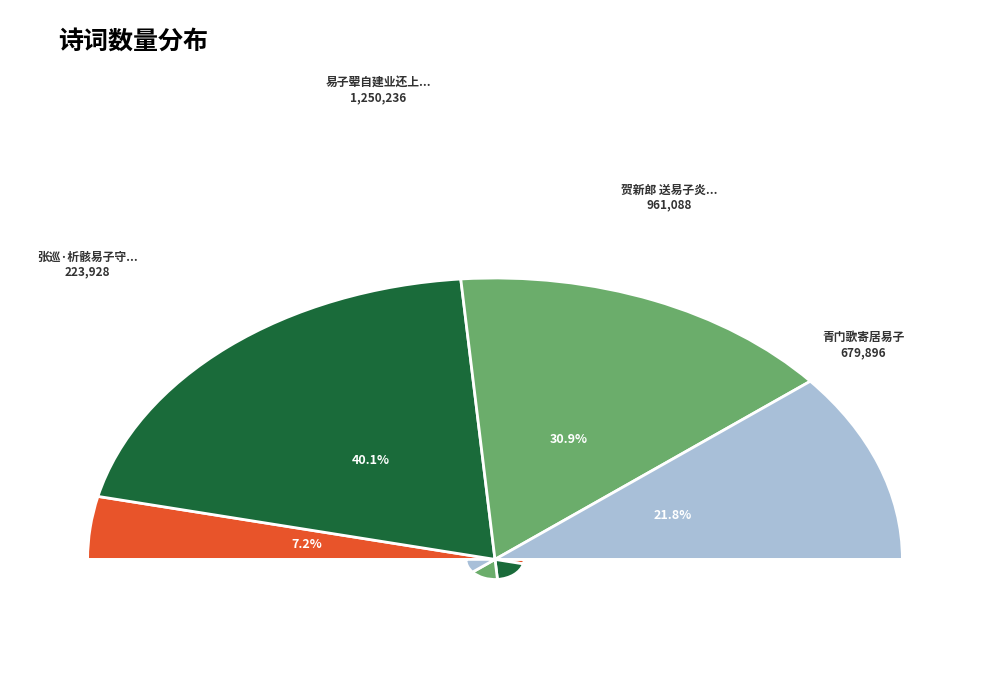

Is it true that 贺新郎 送易子炎运干之任 is 41% of the pie?

False